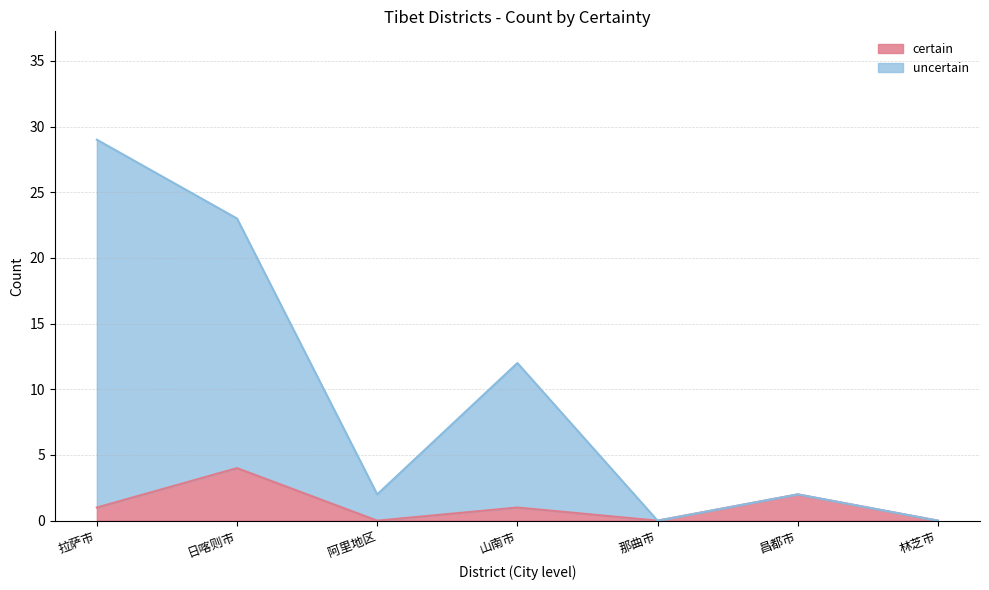

Is it true that certain equals 2 at 日喀则市?

False